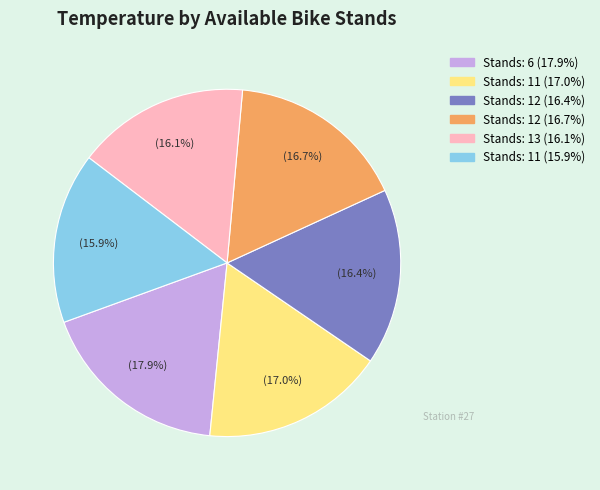

Is there any slice that represents more than half of the pie?

No